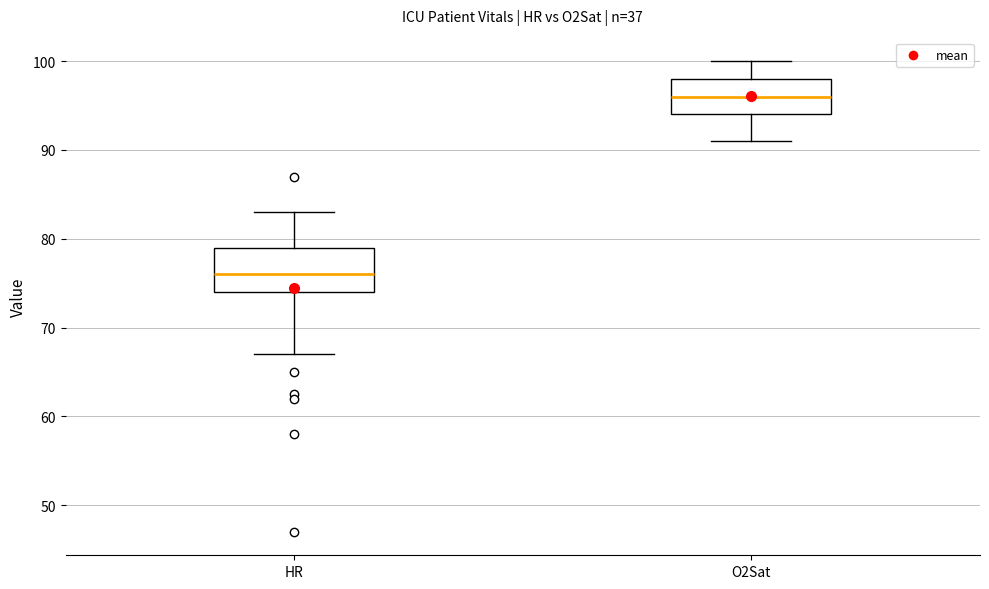

Which box has the highest median line?

O2Sat